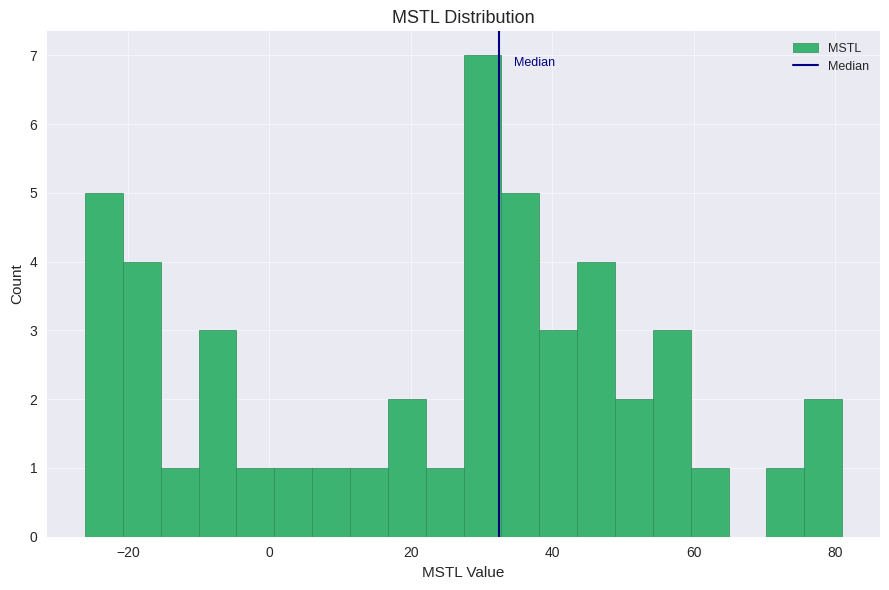

Around what value on the x-axis is the tallest bar? Give the approximate position of its centre, as read against the axis.

30